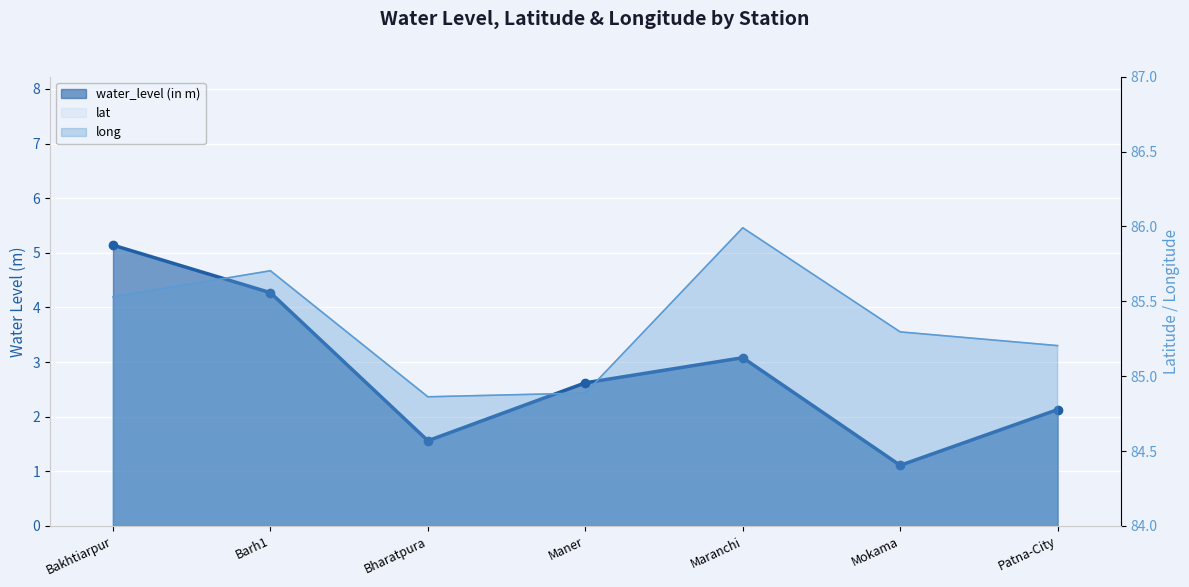

What is the maximum value for lat?

25.6